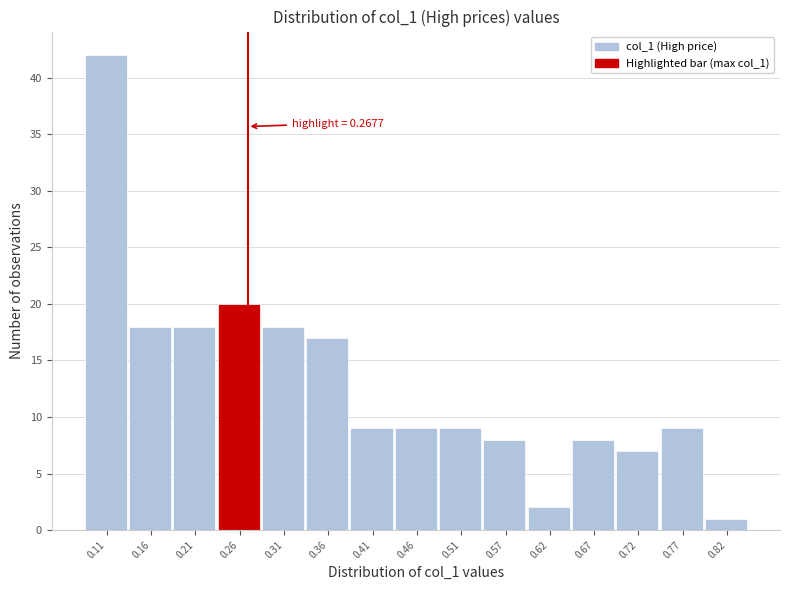

Over which range of the x-axis is the bar tallest?

0.08 to 0.13